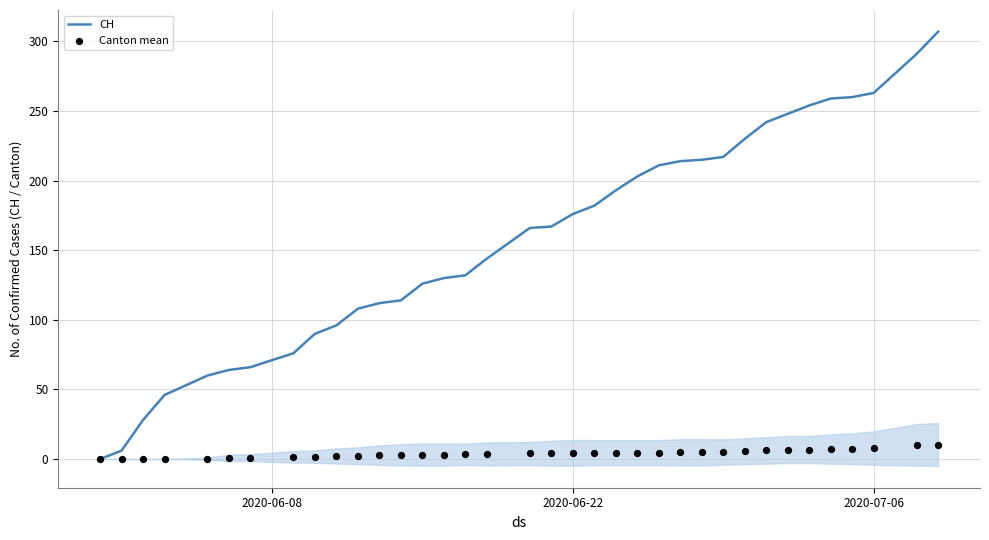

At how many categories does at least one series exceed 90?

27